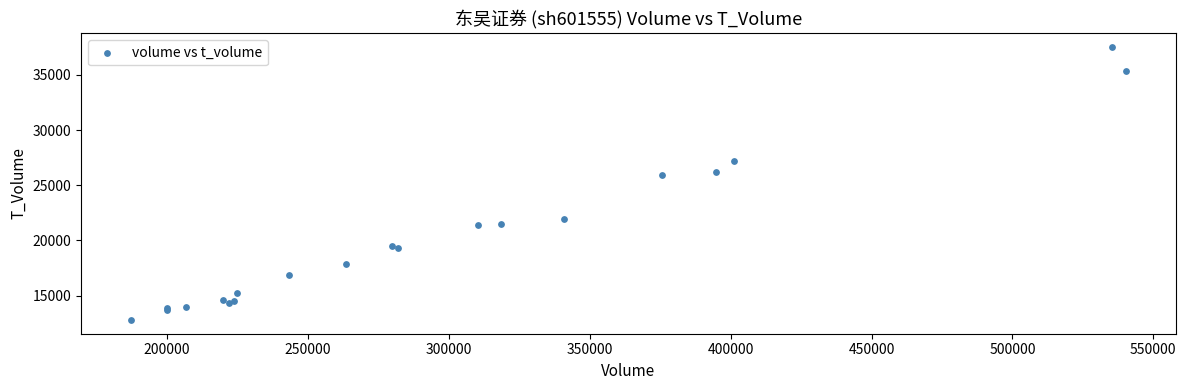

What Y value in the scatter plot is closest to 25148?

25891